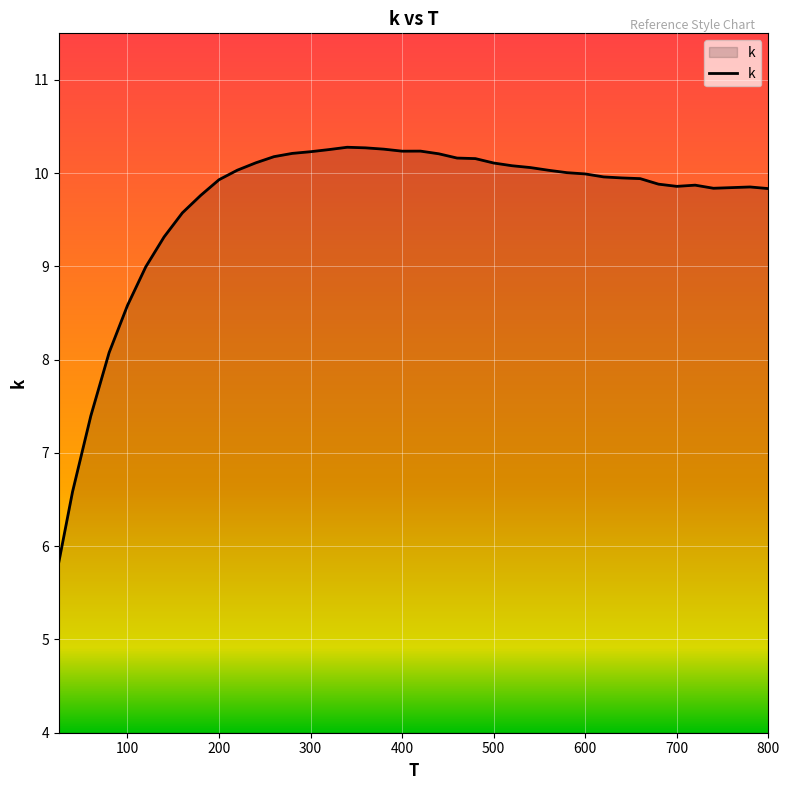

What is the difference between the maximum and minimum values?

4.5